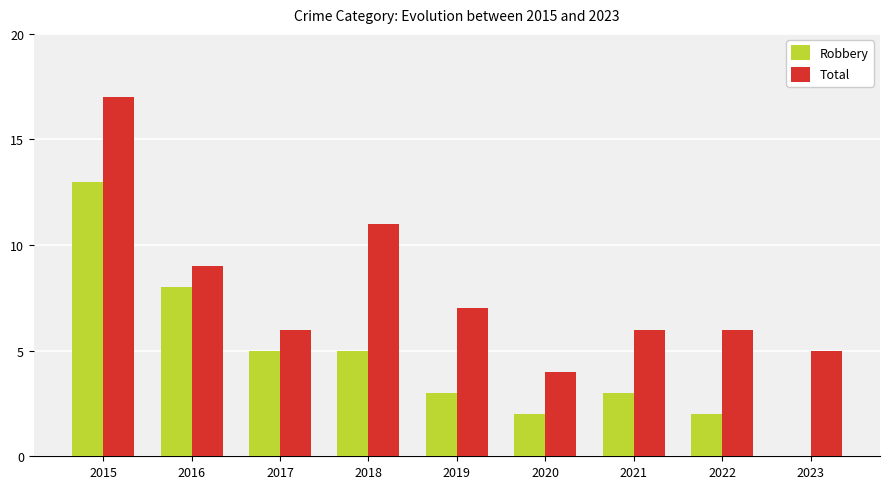

How many positive values does the Robbery series have?

8